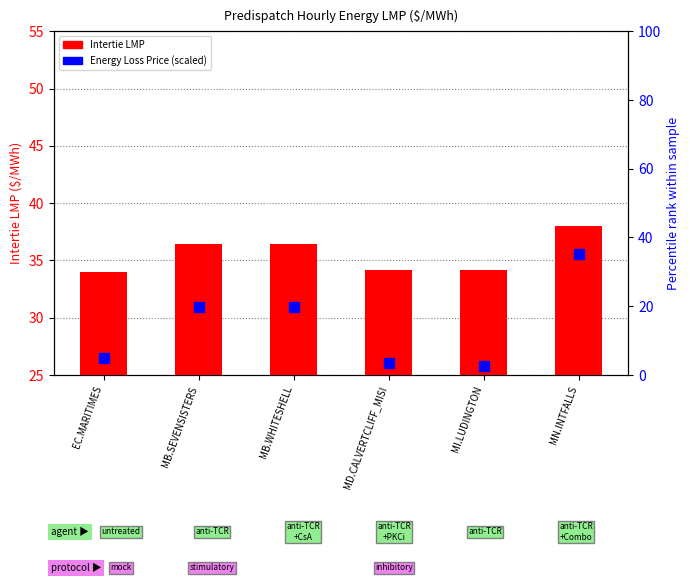

At how many categories does at least one series exceed 31?

6